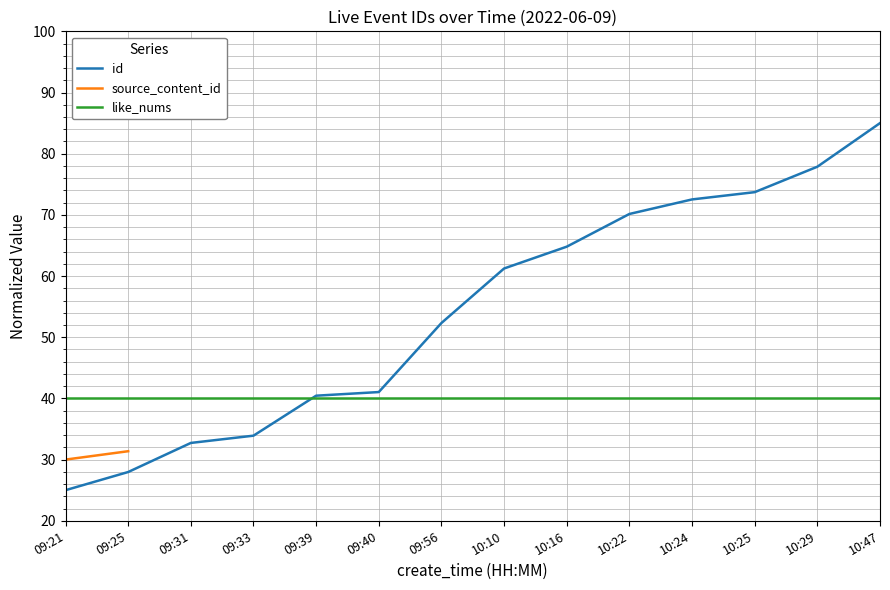

True or false: id has a value of 100.4 at 10:24.

False